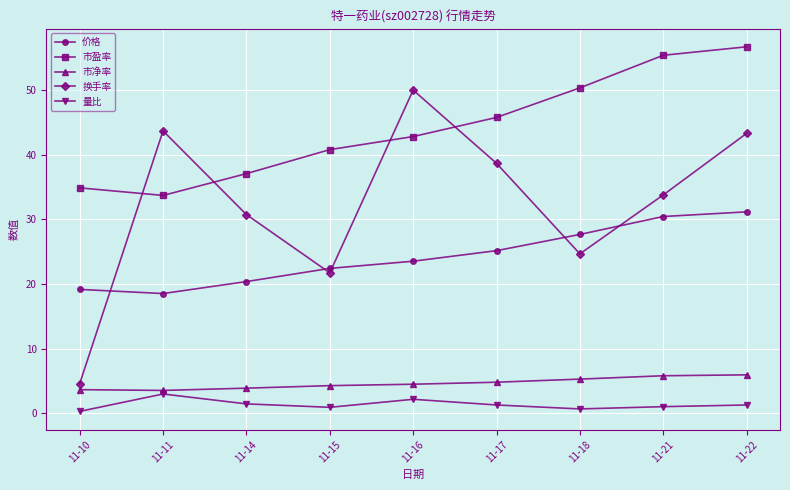

True or false: 市净率 has a value of 2.4 at 11-15.

False